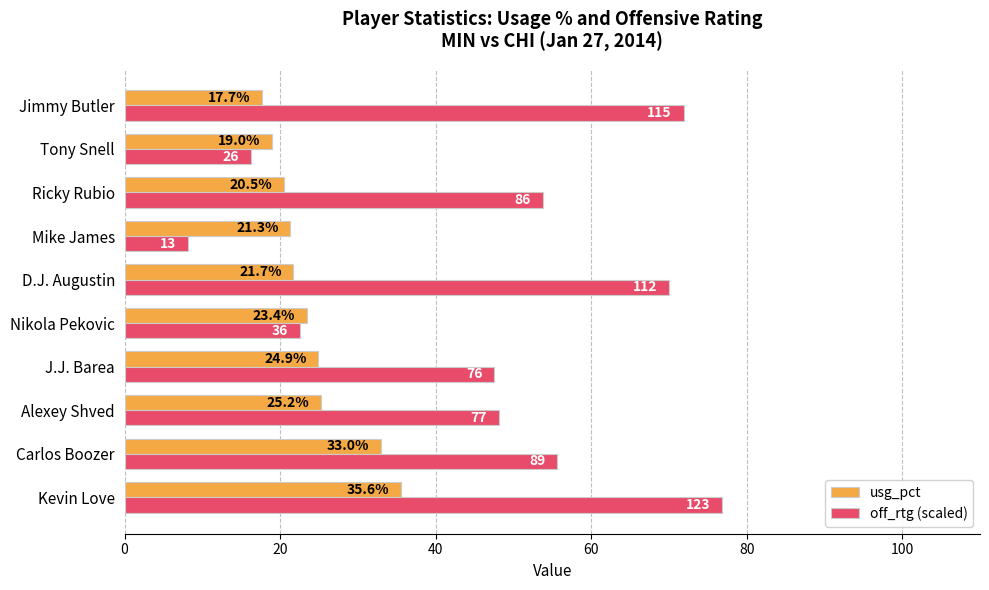

What is the greatest value displayed?

76.9